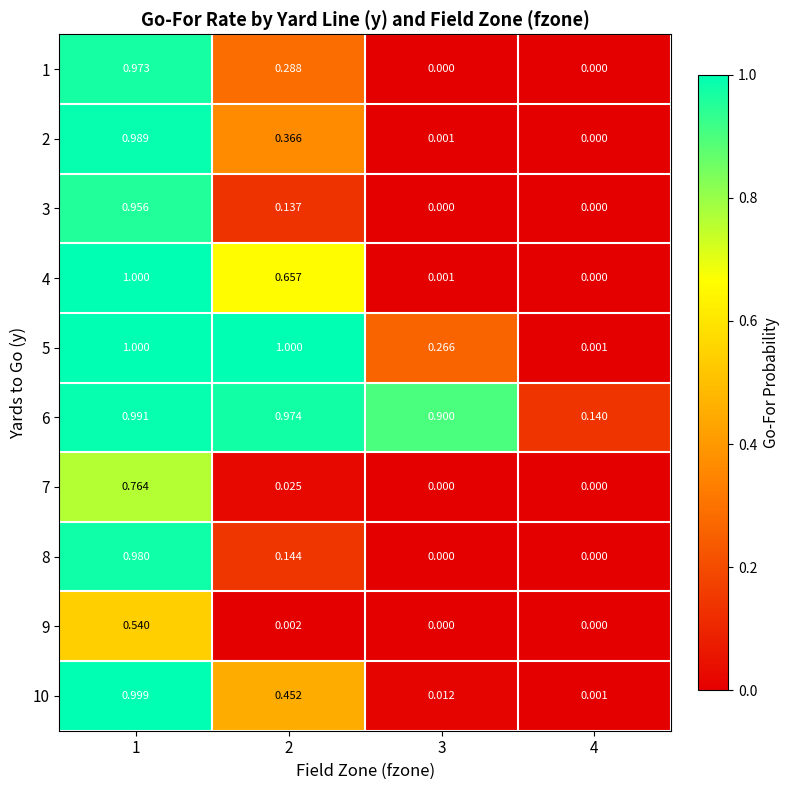

How many values in 8 are above zero?

2